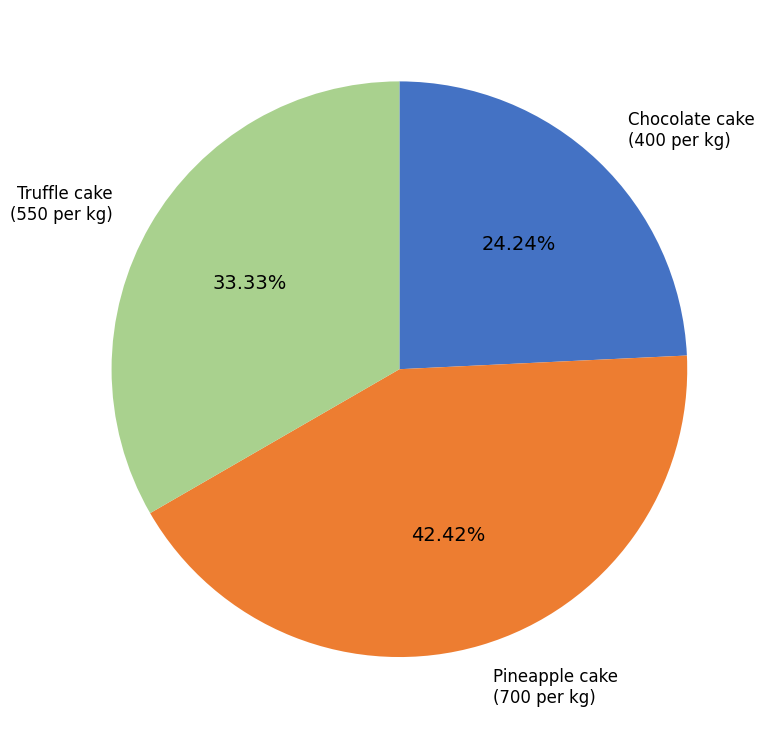

Rank the categories by value from highest to lowest.

Pineapple cake, Truffle cake, Chocolate cake